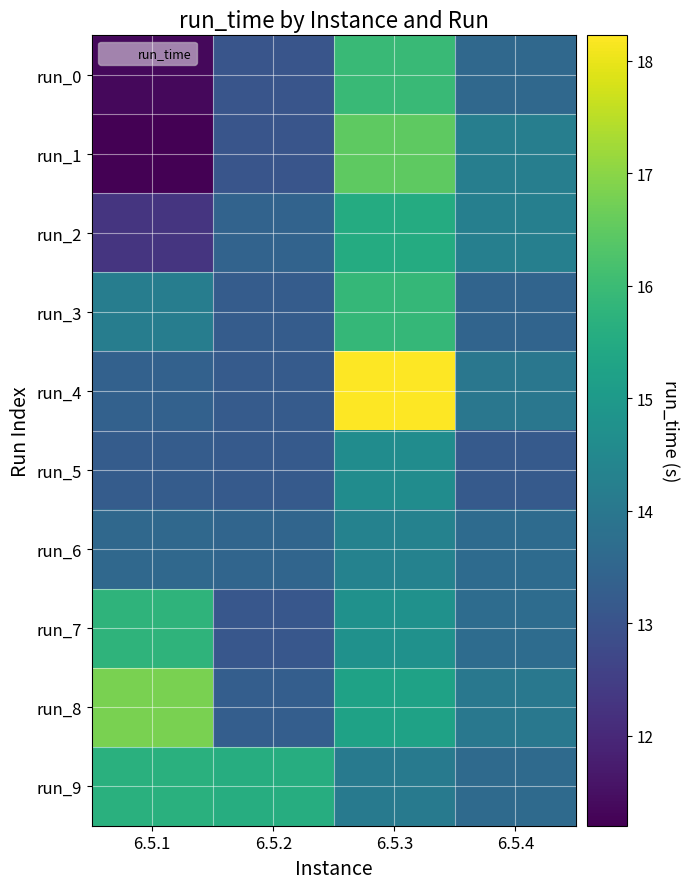

Which series has the largest range (max minus min)?

run_1